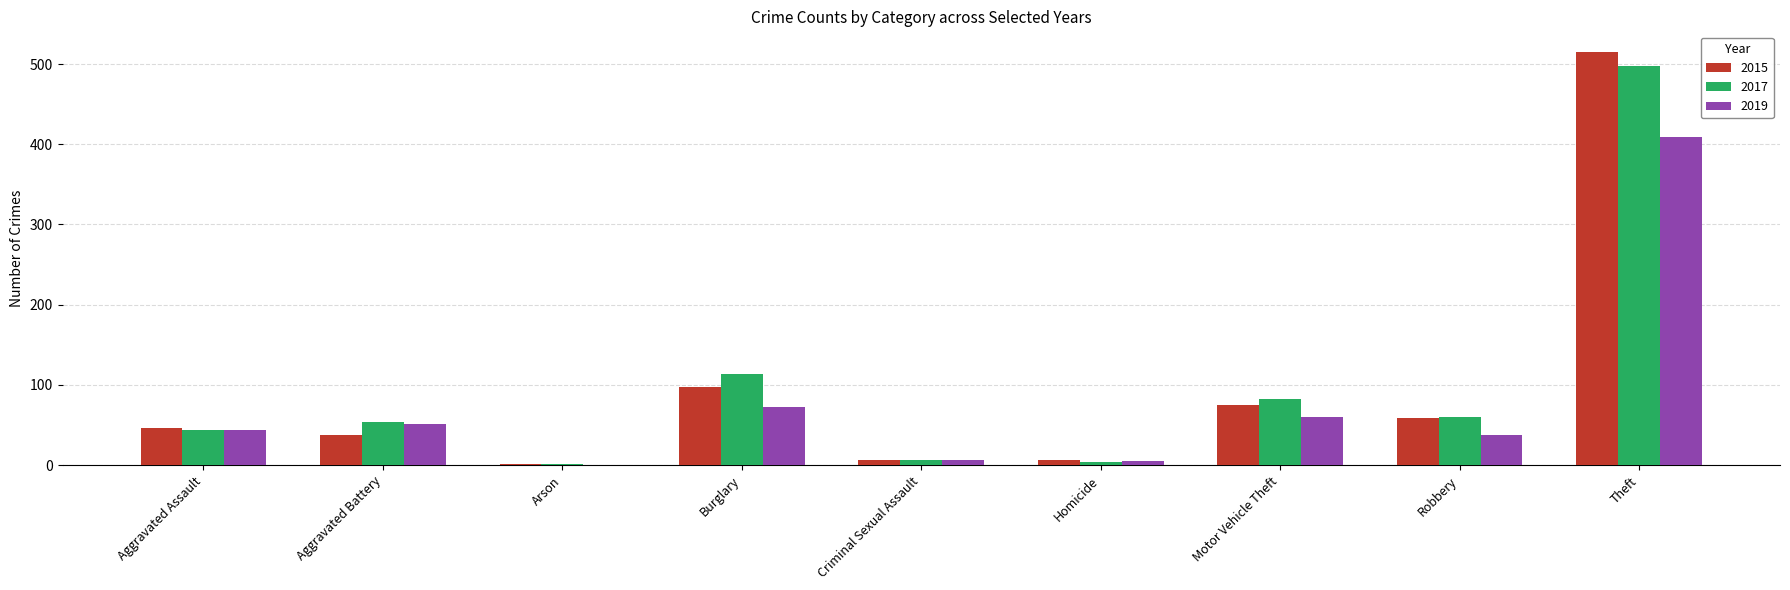

Is it true that 2015 equals 98 at Burglary?

True